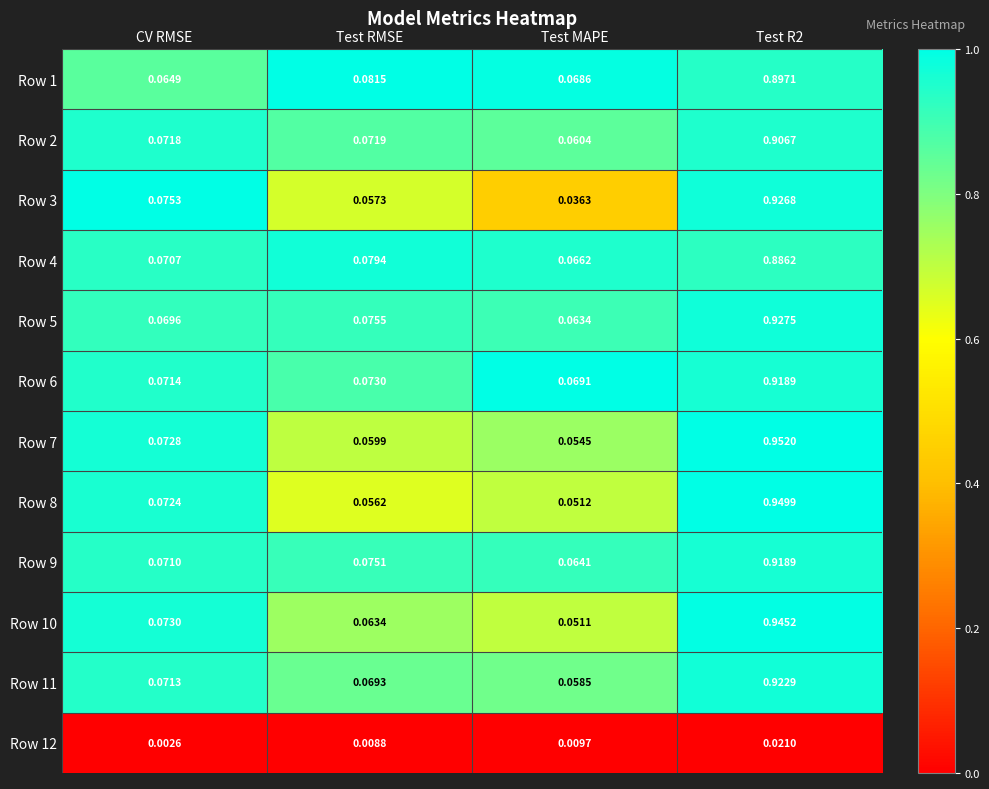

At which category does the chart reach its minimum across all series?

CV RMSE